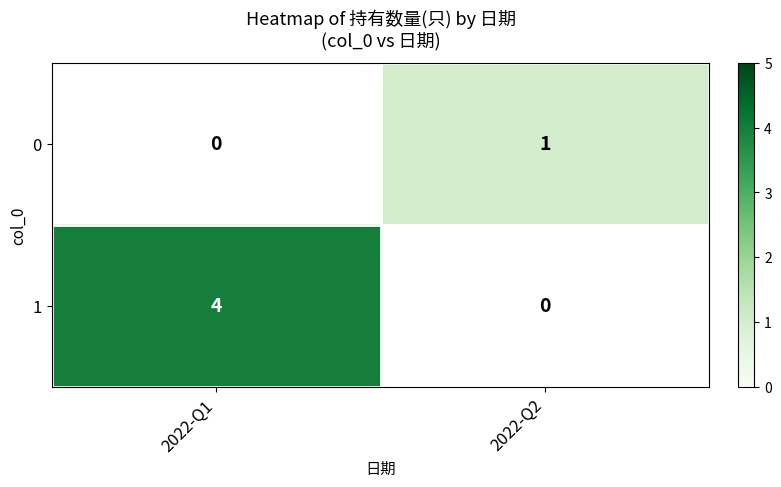

The 0 series shows 0.5 at 2022-Q2. True or false?

False